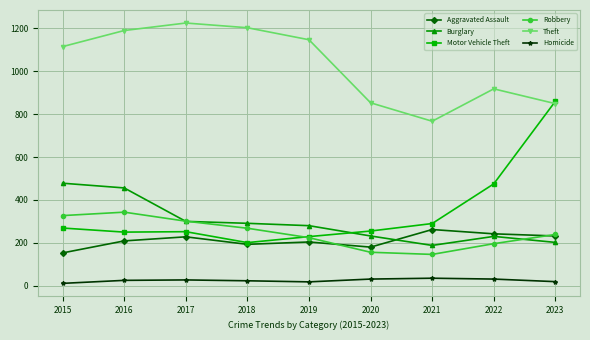

What is the spread (max minus min) of values at 2019?

1129